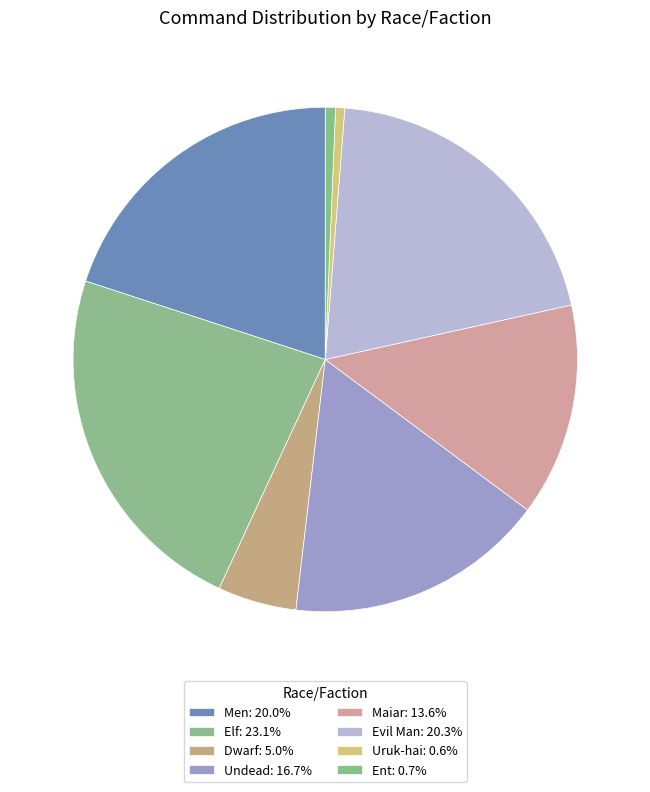

Is there a majority slice in this chart?

No